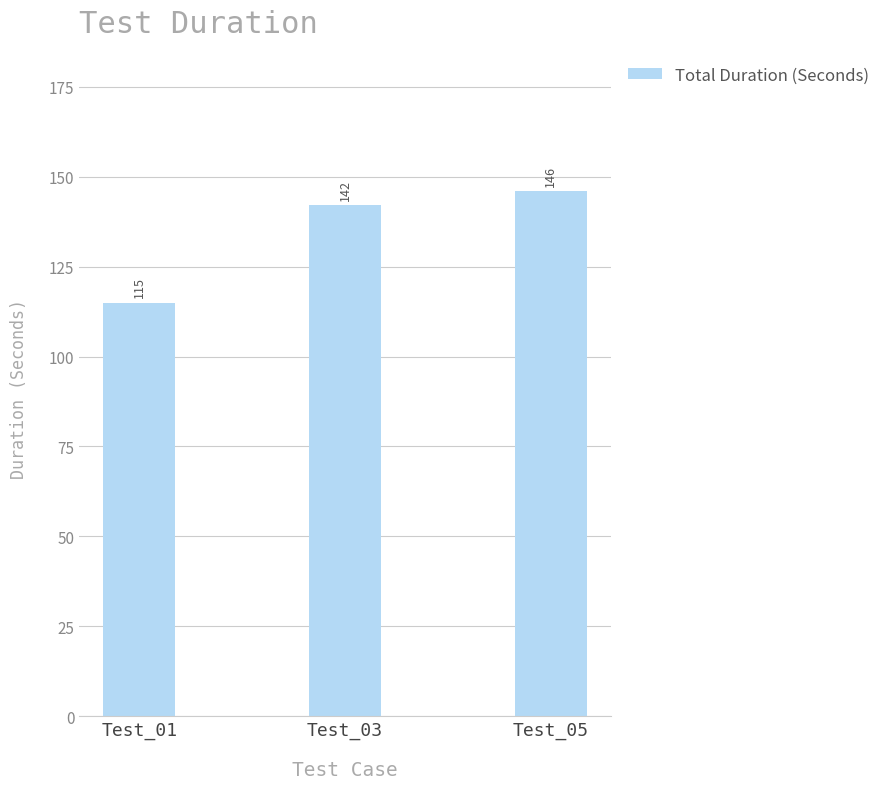

Are the bars grouped side by side (vs. stacked)?

No